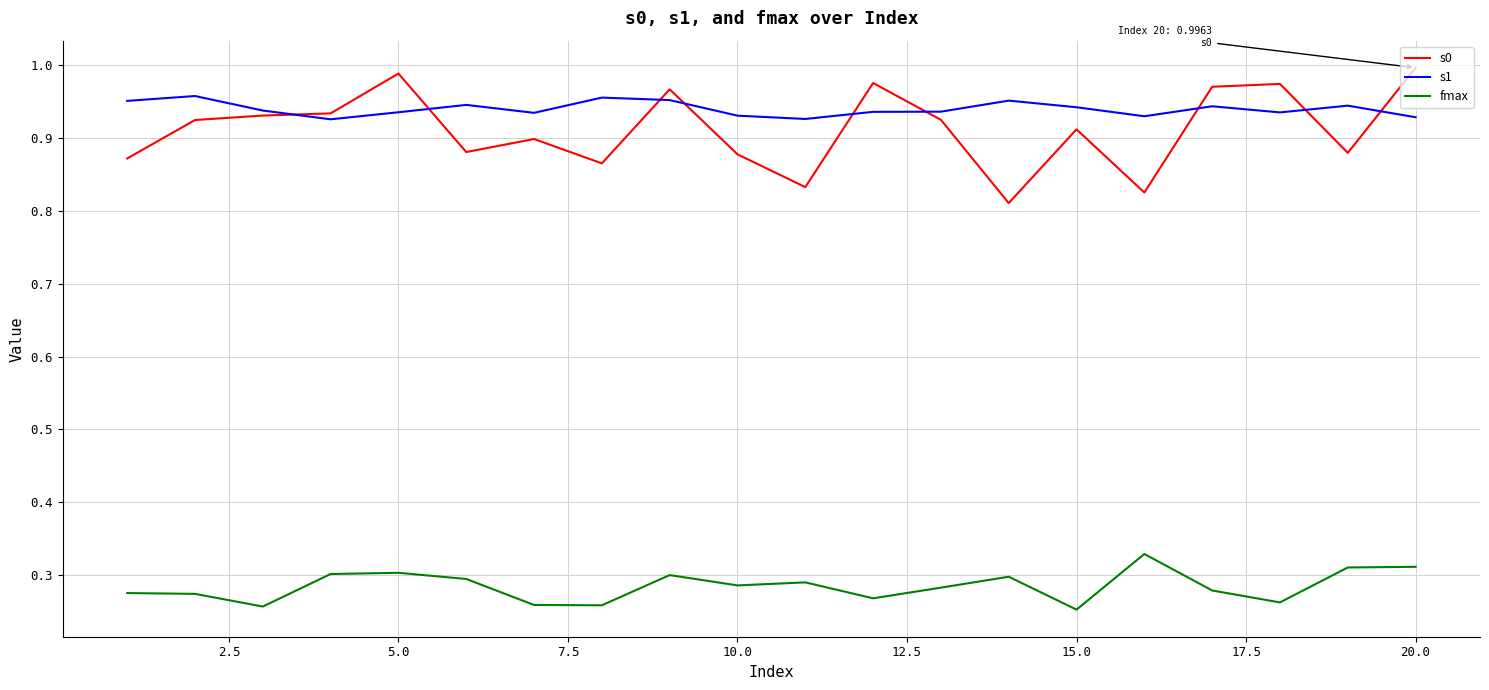

Rank the series by their maximum value, from highest to lowest.

s0, s1, fmax